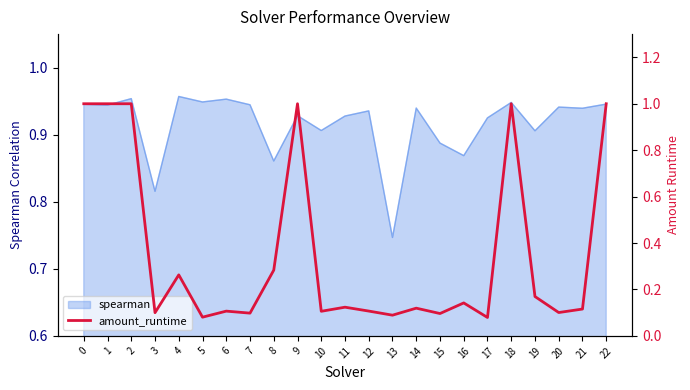

What is the sum of all values?

8.2